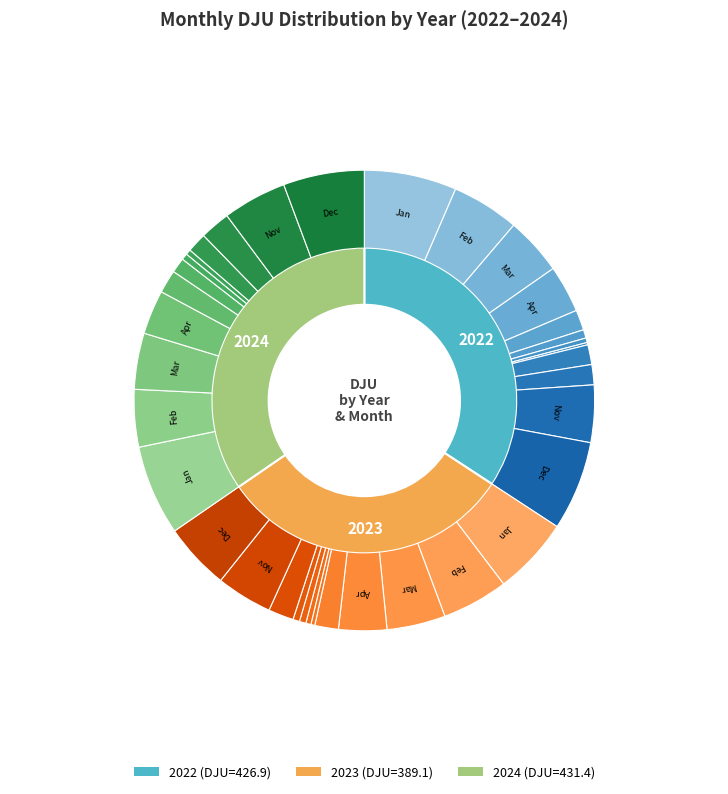

What is the ratio of the value at 2022 to the value at 2023?

1.1